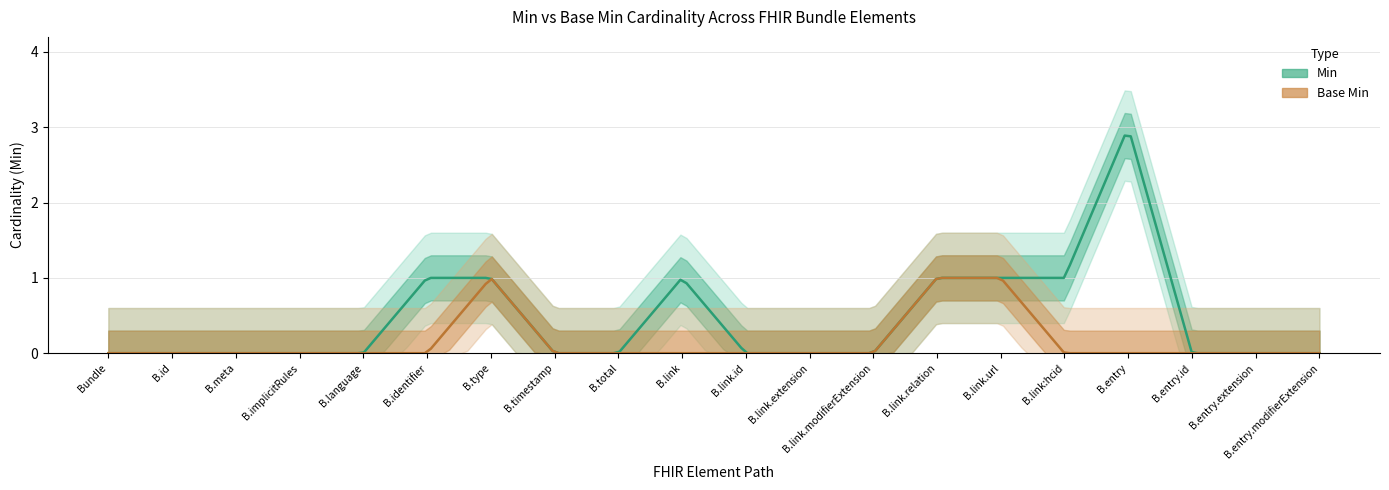

True or false: Min and Base Min cross at least once.

False